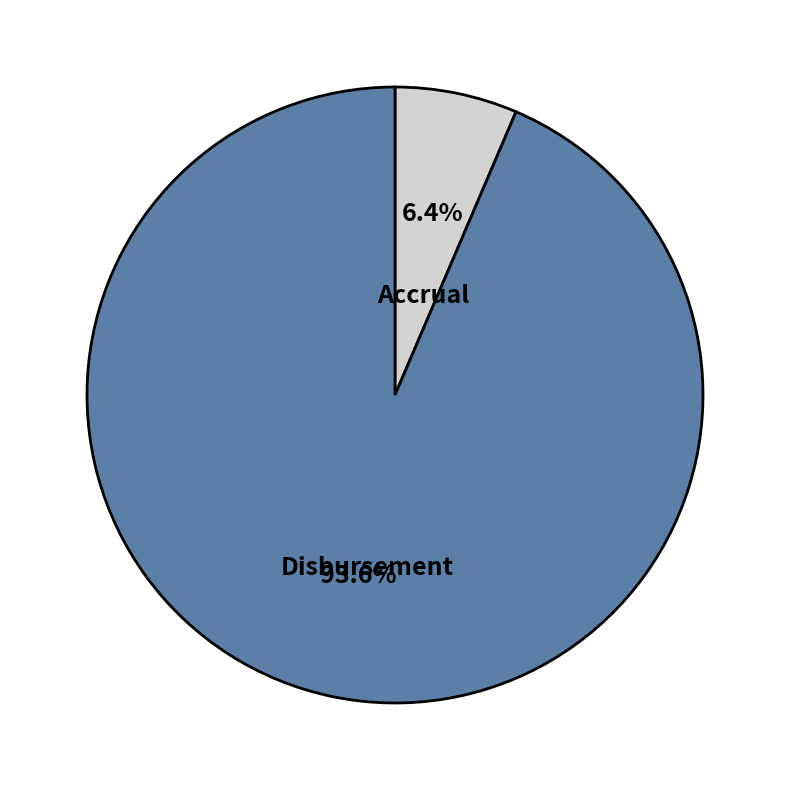

What portion of the pie excludes Accrual?

93.6%